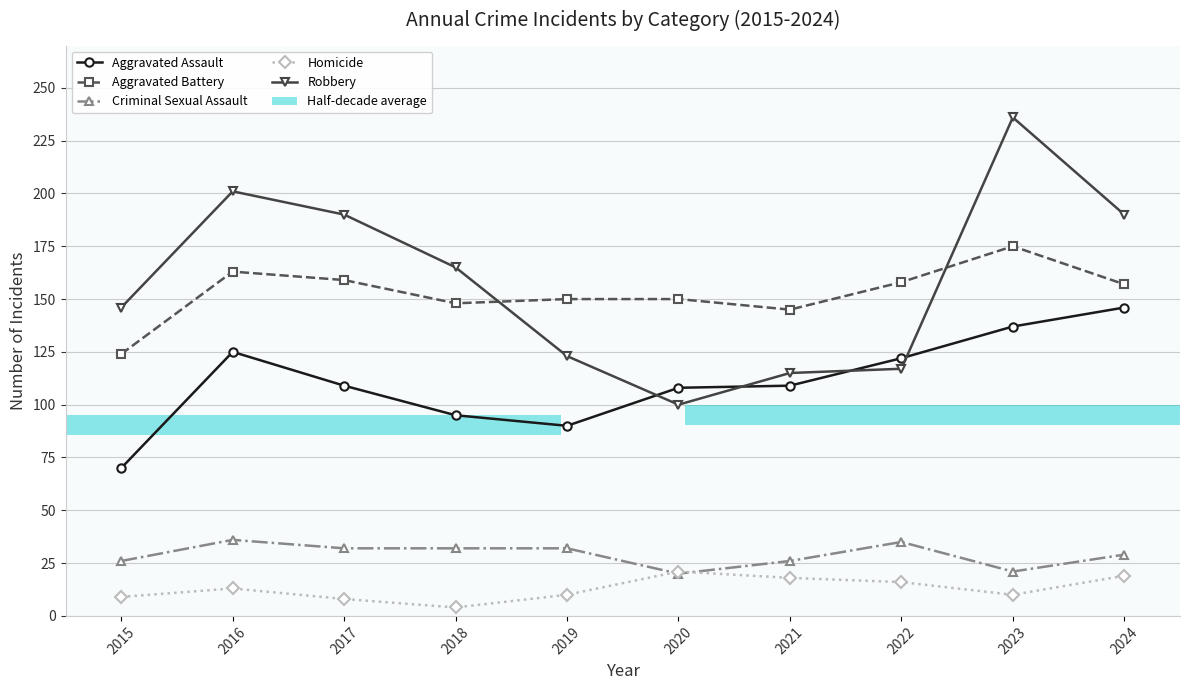

Where is the first local maximum for Criminal Sexual Assault?

2016